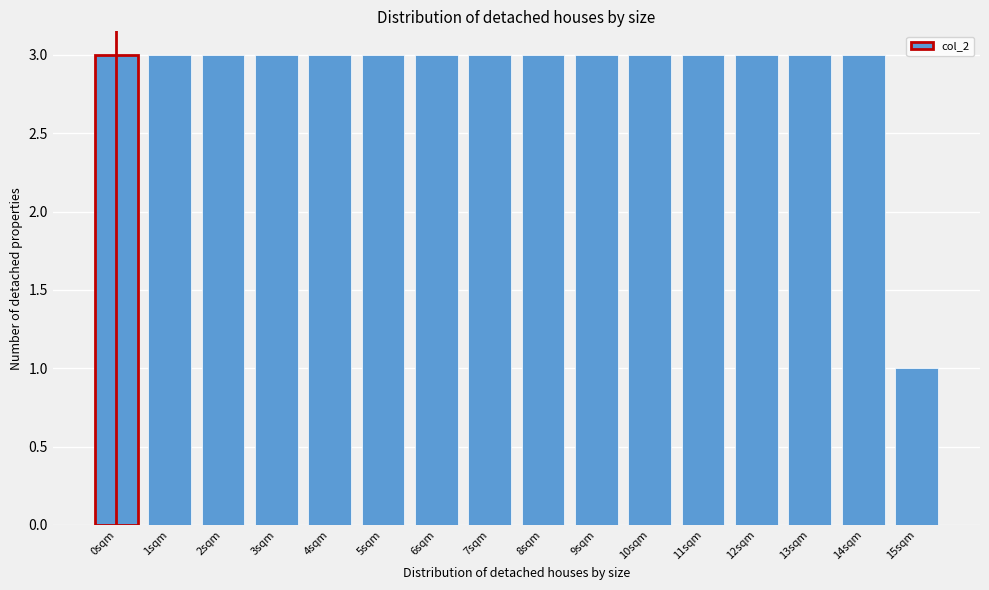

Reading left to right, transcribe all the data shown in this chart.

3	3	3	3	3	3	3	3	3	3	3	3	3	3	3	1